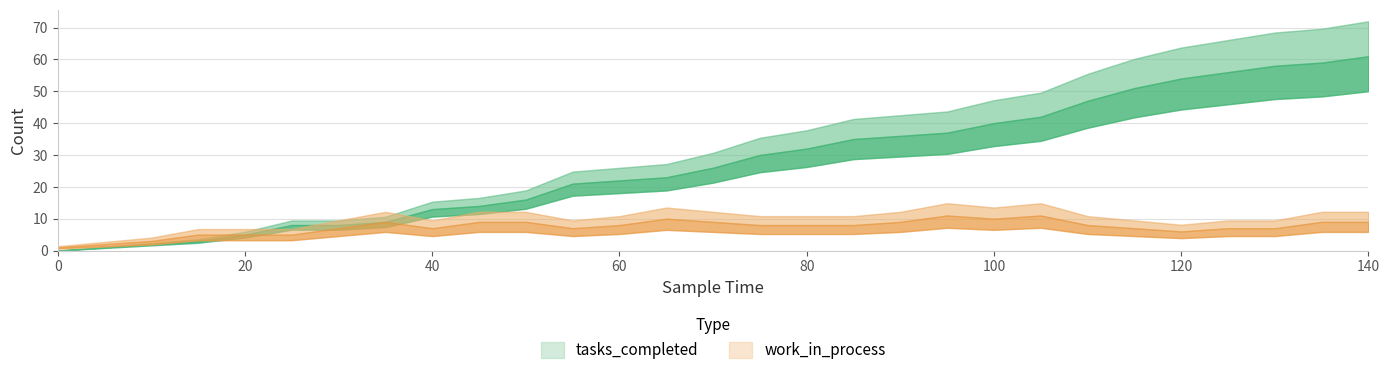

Reading left to right, list all the values displayed in this chart.

tasks_completed: 0	1	2	3	5	8	8	9	13	14	16	21	22	23	26	30	32	35	36	37	40	42	47	51	54	56	58	59	61
work_in_process: 1	2	3	5	5	5	7	9	7	9	9	7	8	10	9	8	8	8	9	11	10	11	8	7	6	7	7	9	9